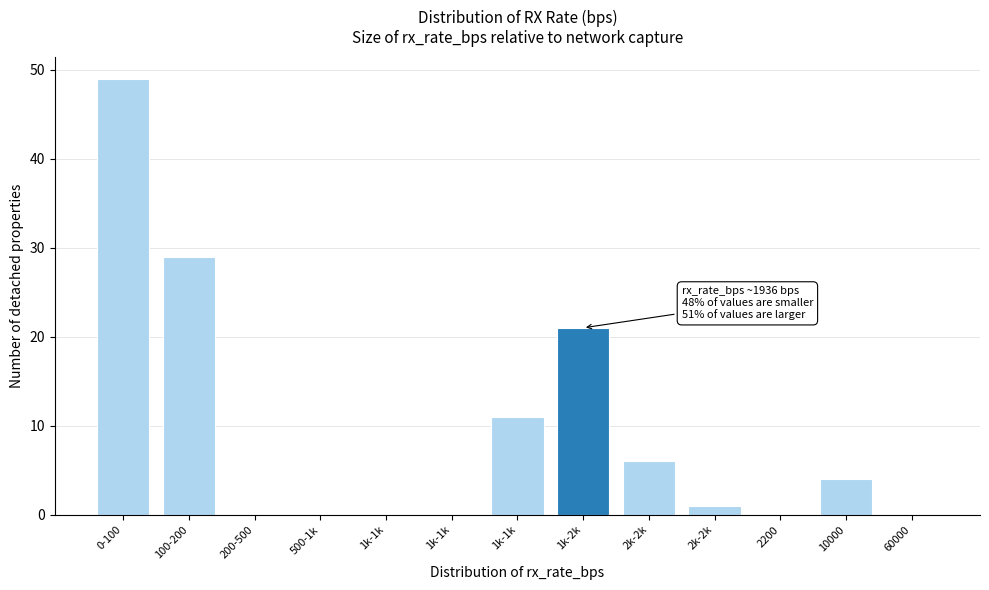

How many data points does each series have?

13